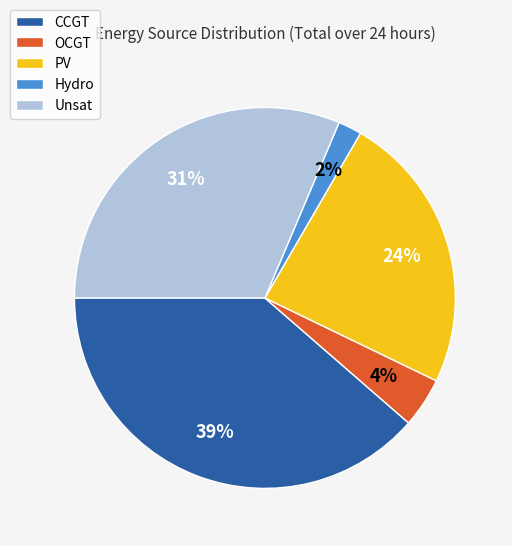

How many segments does this pie chart have?

5